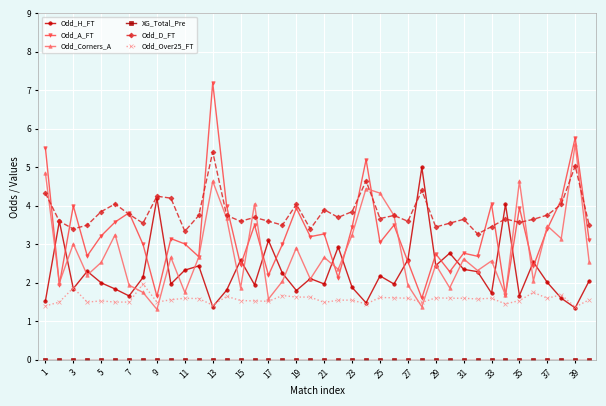

Which series has the widest spread of values?

Odd_A_FT